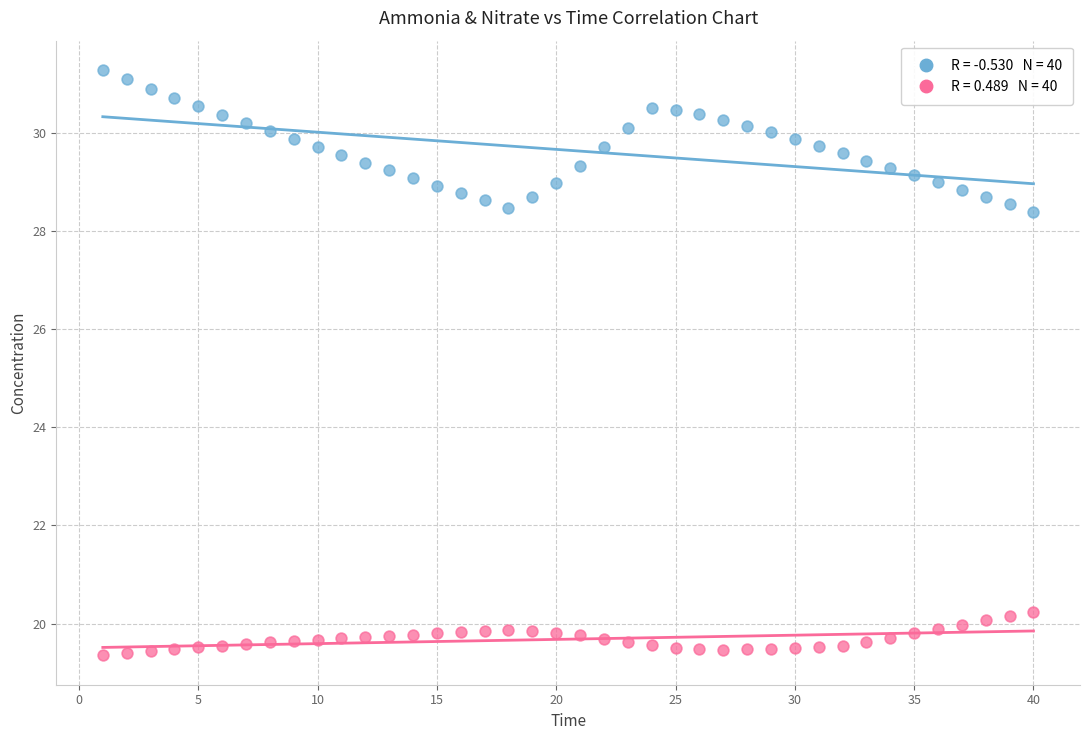

Across all data points, what is the range of X values (max minus min)?

39.0